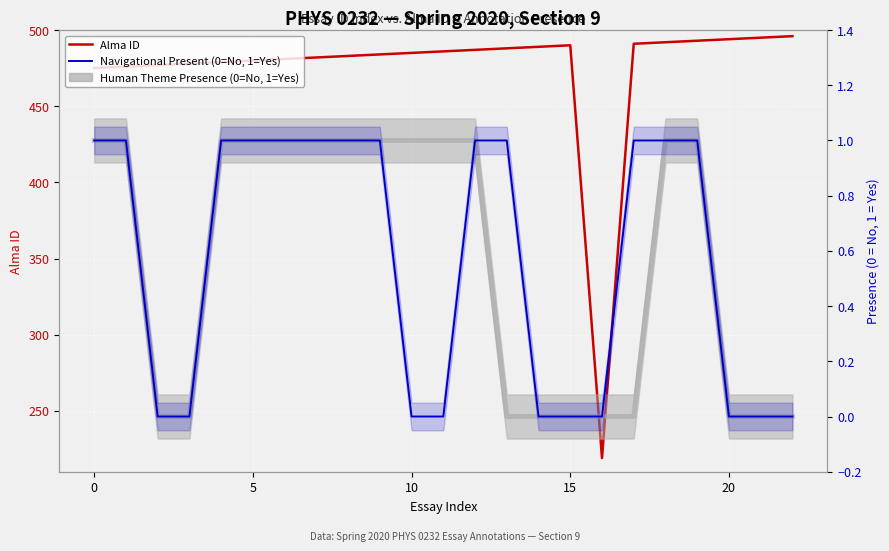

What is the sum of the Alma ID values at 20 and 15?

984